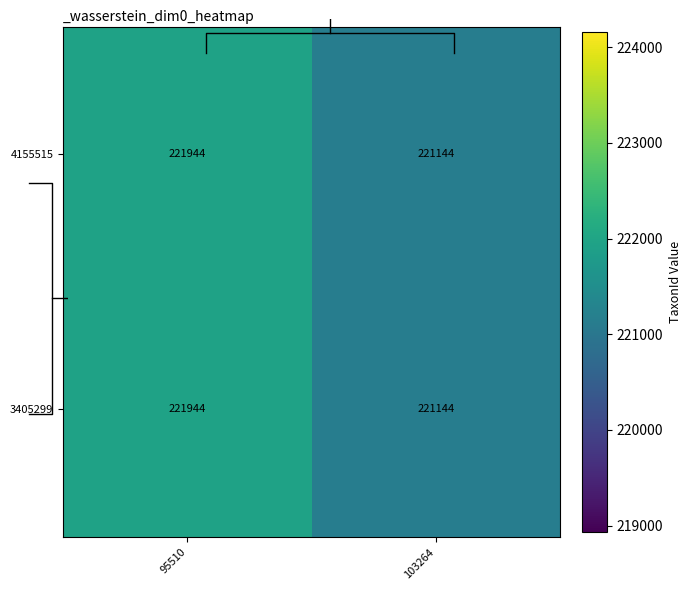

Between 103264 and 95510, which is larger?

95510